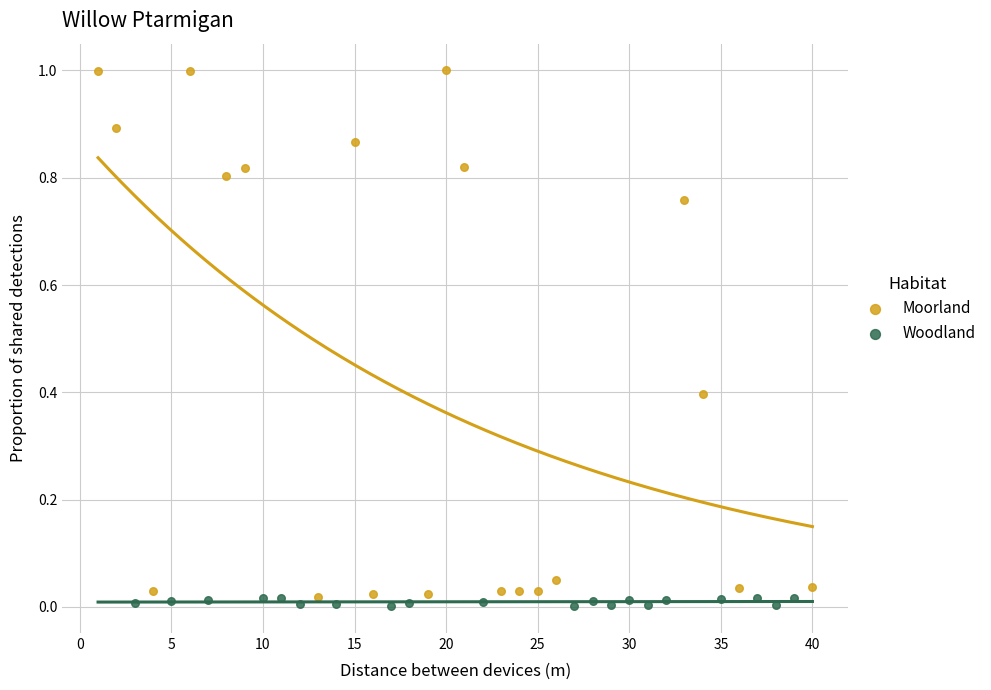

What are all the series names shown in the legend?

Moorland, Woodland